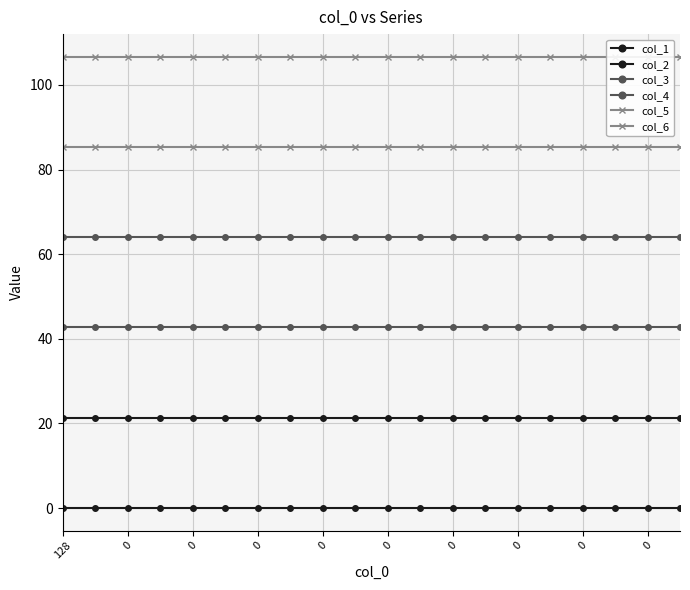

What are all the series names shown in the legend?

col_1, col_2, col_3, col_4, col_5, col_6